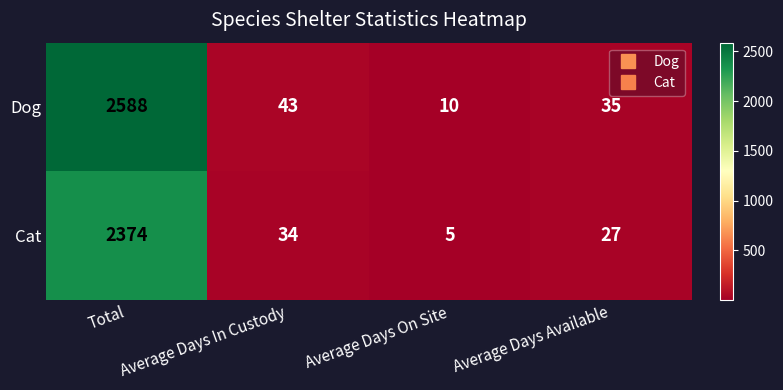

At how many categories does at least one series exceed 469?

1